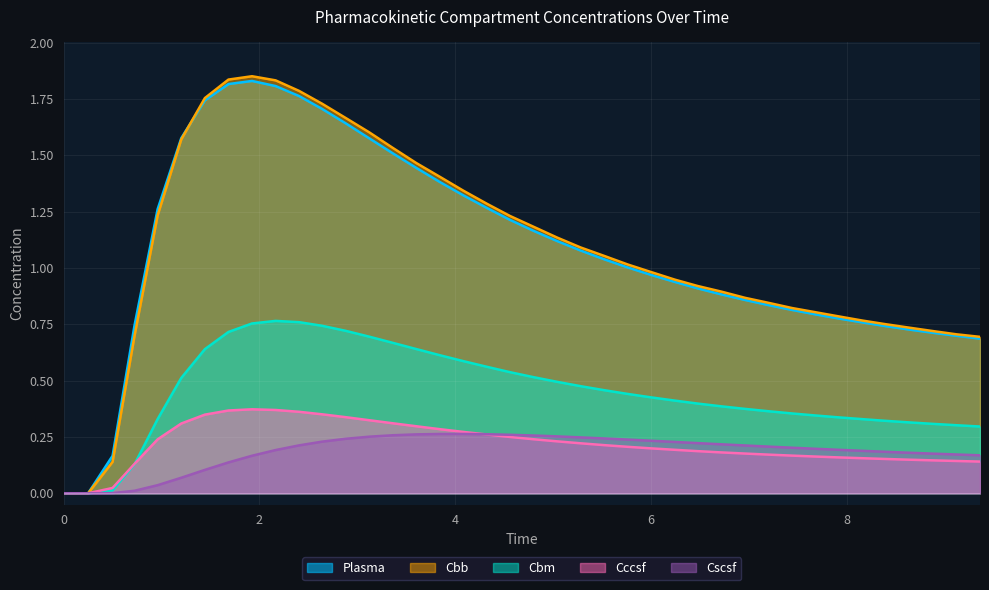

What is the maximum value shown in the chart?

1.9